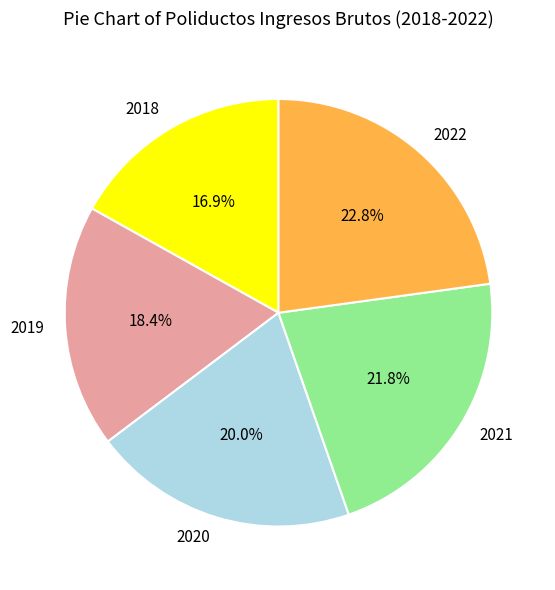

How much of the chart is everything except 2018?

83.1%